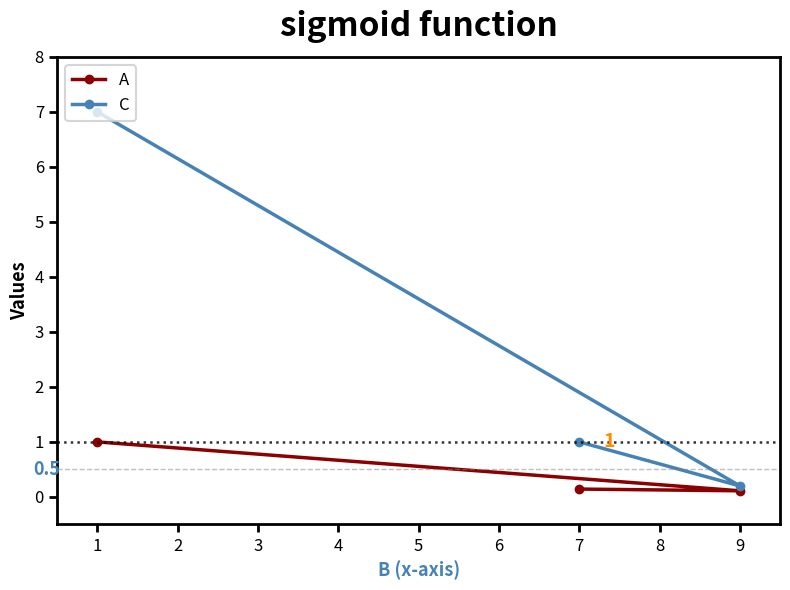

What is the minimum value for A?

0.1